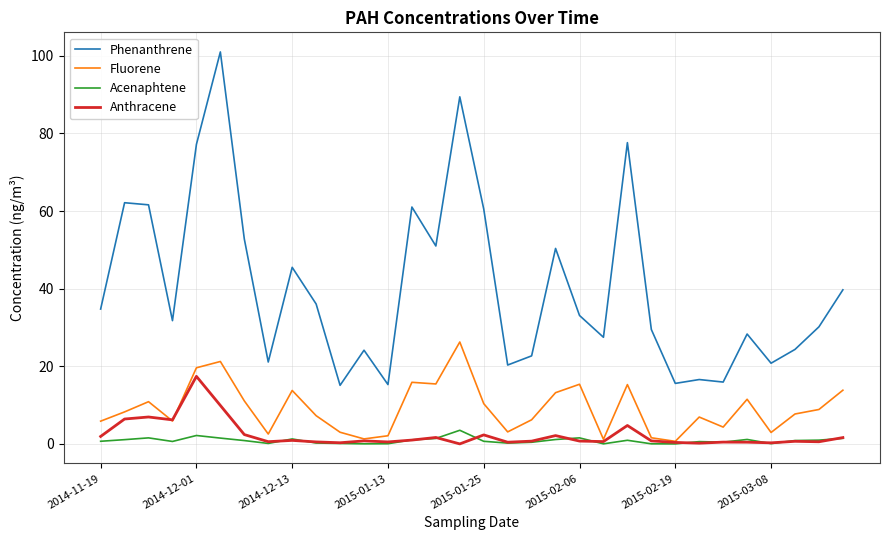

Which series has the largest total across all categories?

Phenanthrene